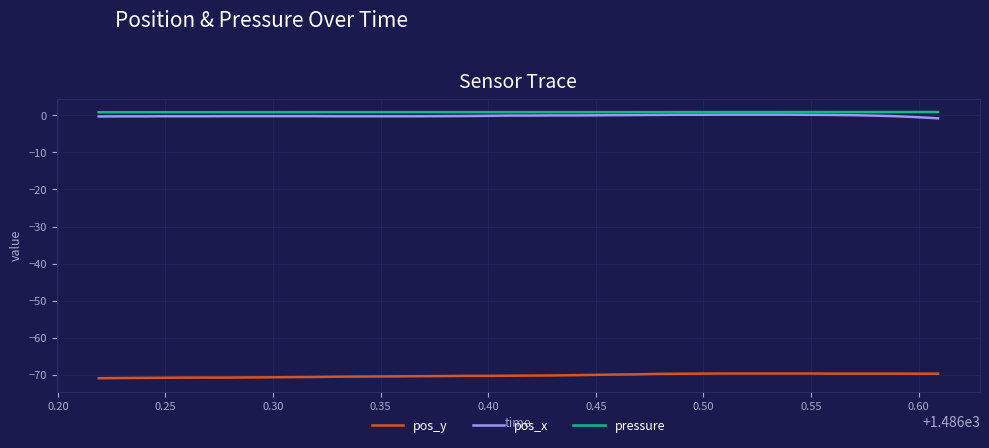

What is the smallest value displayed?

-70.8